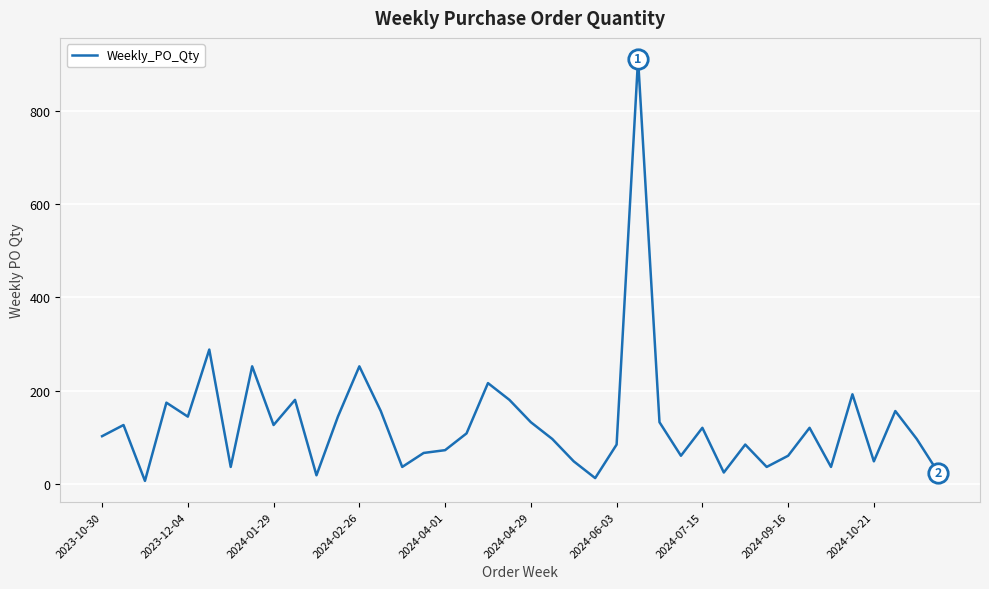

True or false: the data has more than 2 interior local peaks.

True